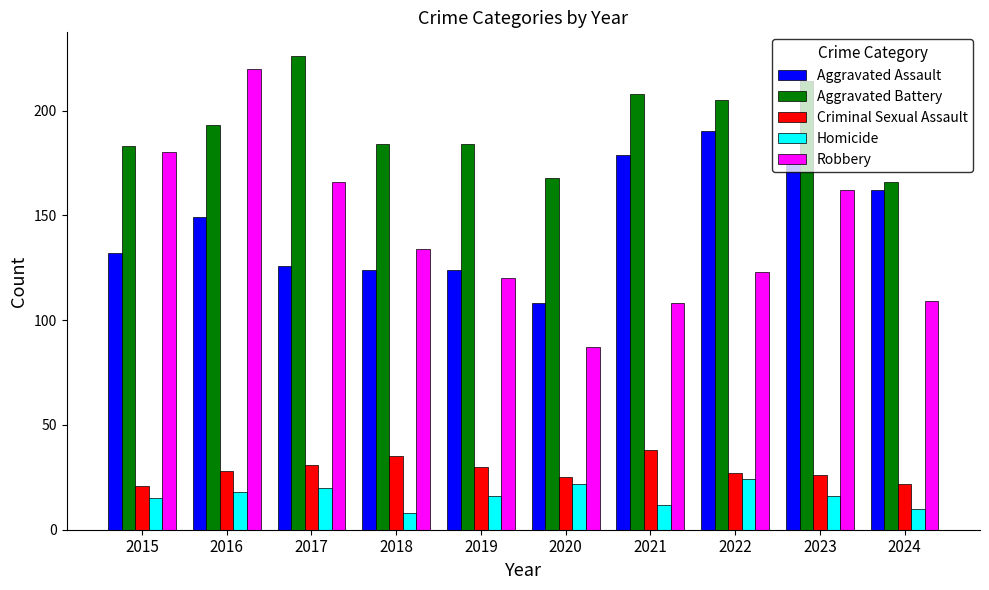

What are all the series names shown in the legend?

Aggravated Assault, Aggravated Battery, Criminal Sexual Assault, Homicide, Robbery